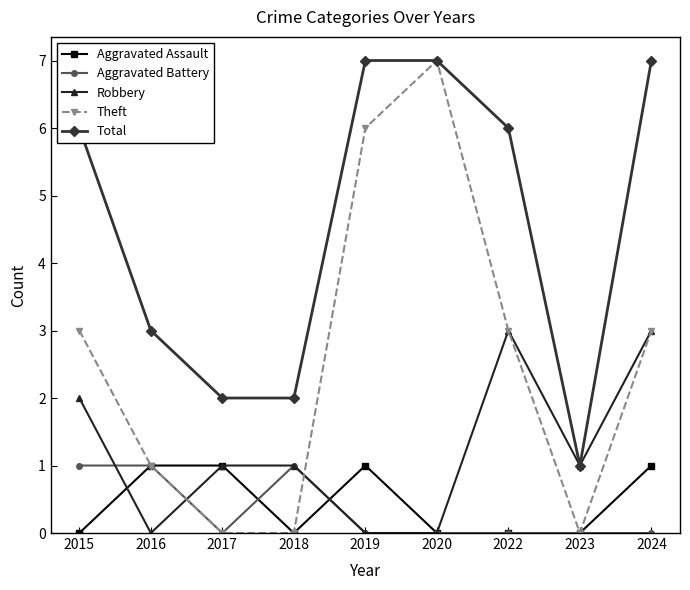

The Aggravated Battery series shows 1 at 2018. True or false?

True